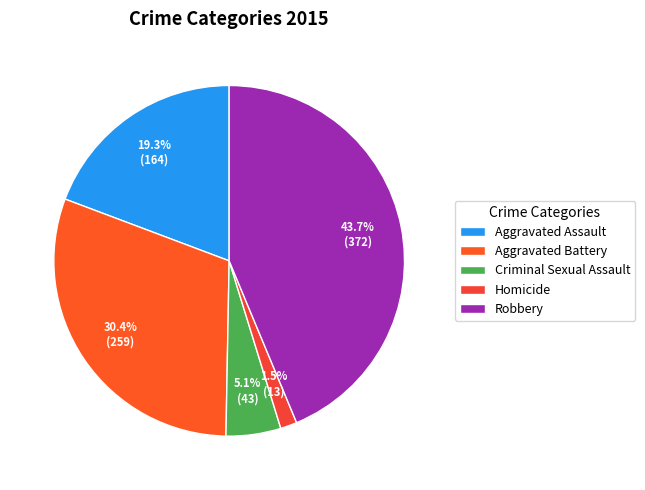

How many segments does this pie chart have?

5